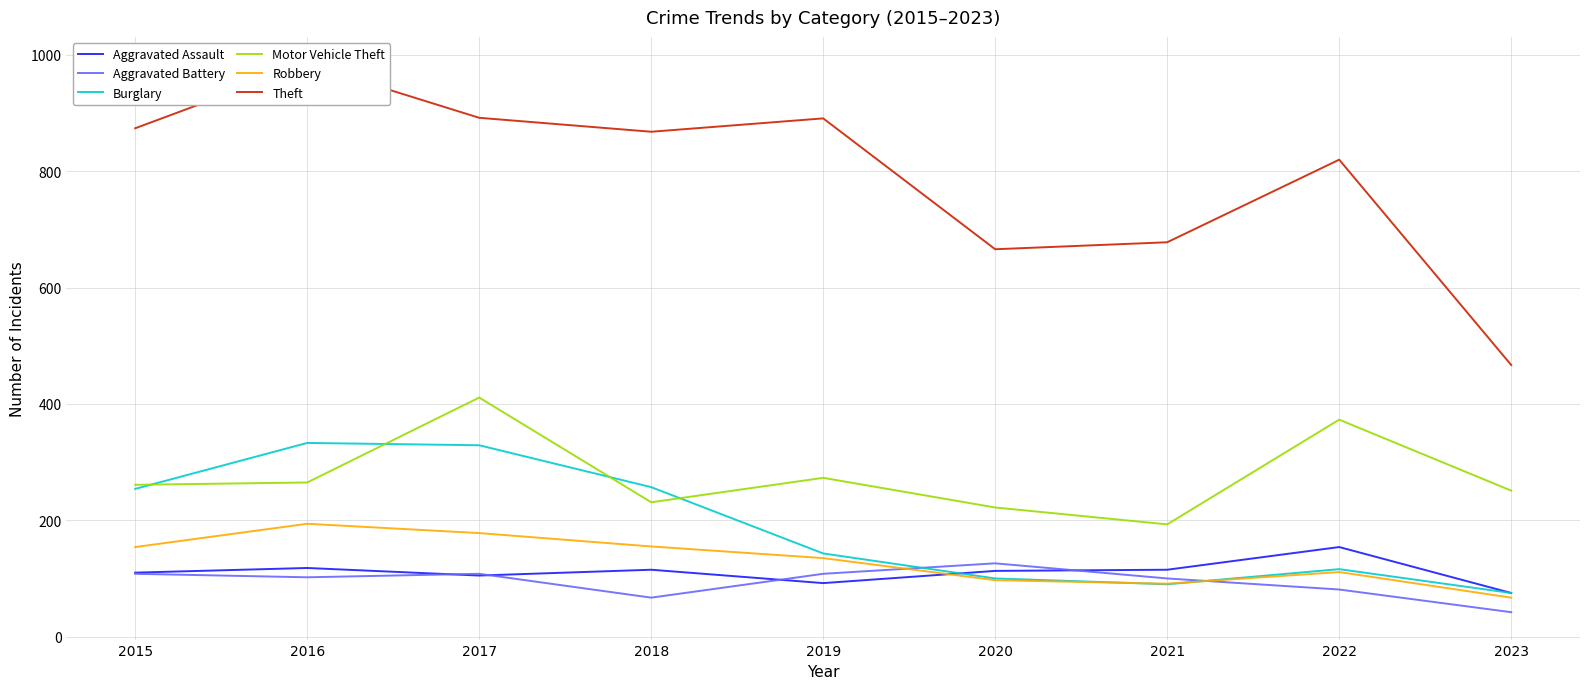

What is the total value across all series at 2017?

2023